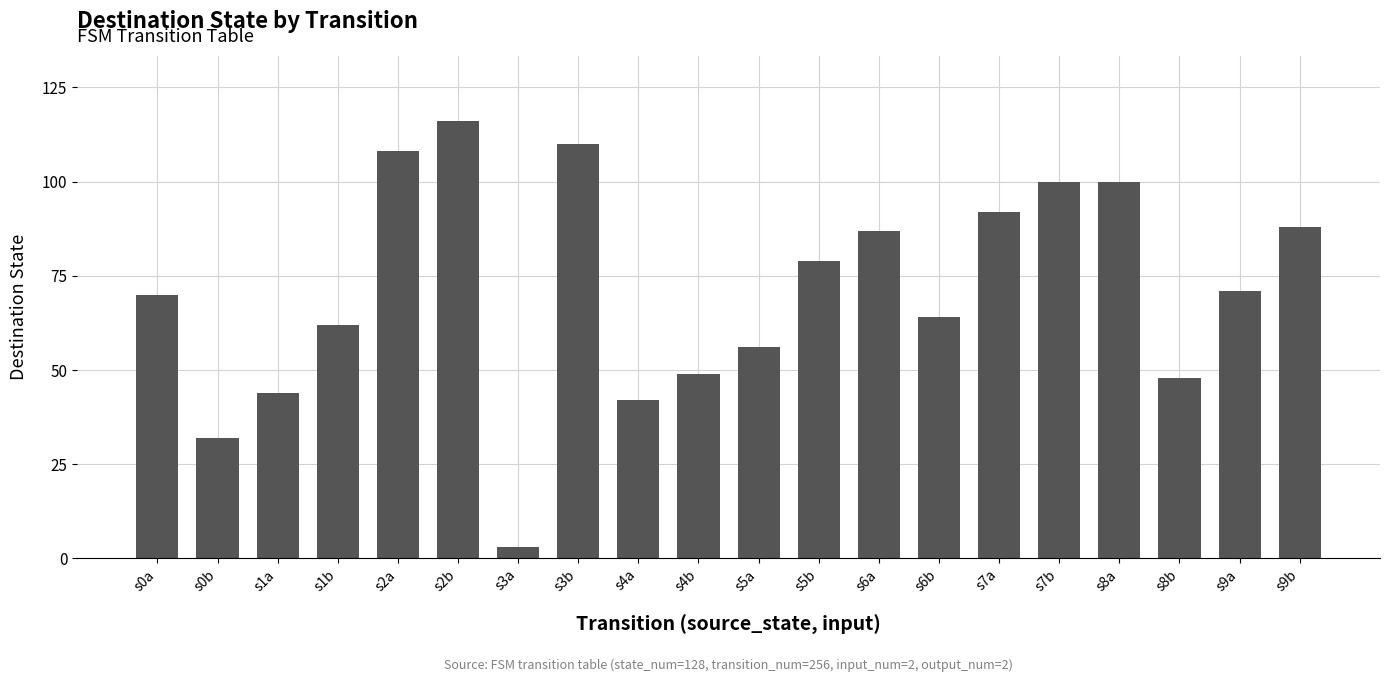

Reading left to right, transcribe all the data shown in this chart.

70	32	44	62	108	116	3	110	42	49	56	79	87	64	92	100	100	48	71	88